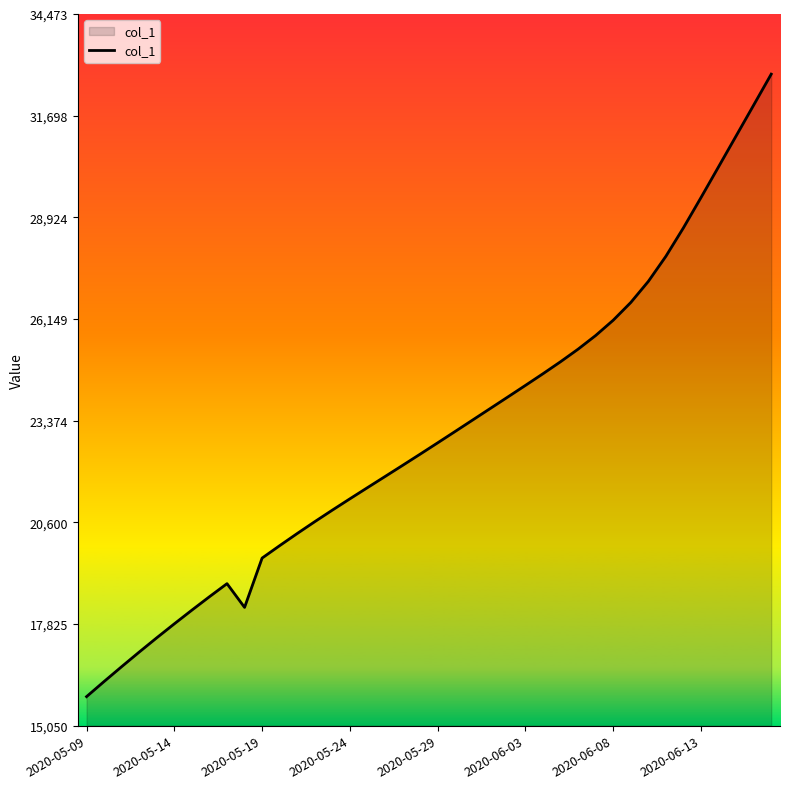

What is the minimum value shown in the chart?

15842.6